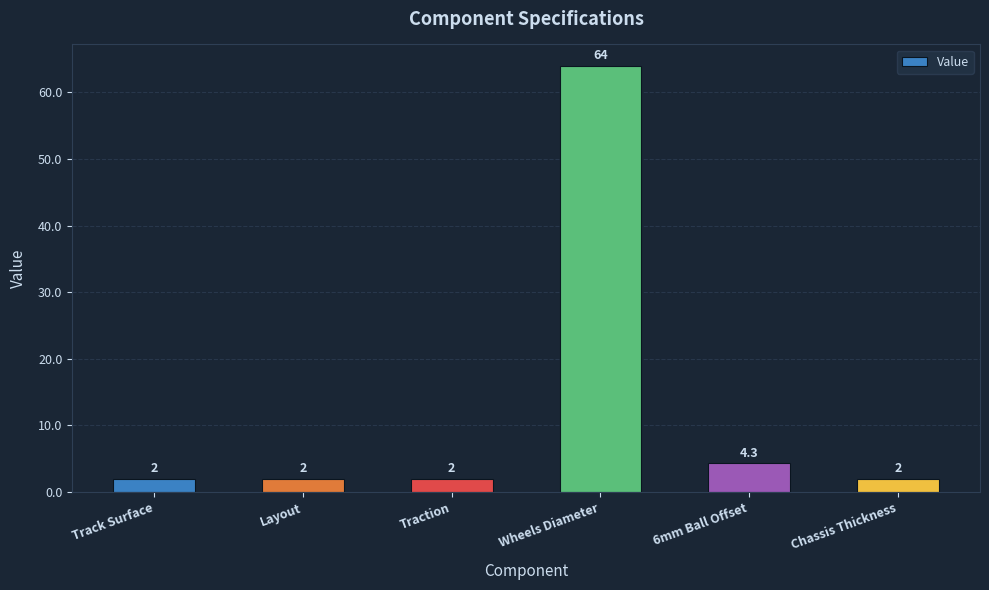

What is the ratio of the value at Traction to the value at 6mm Ball Offset?

0.5